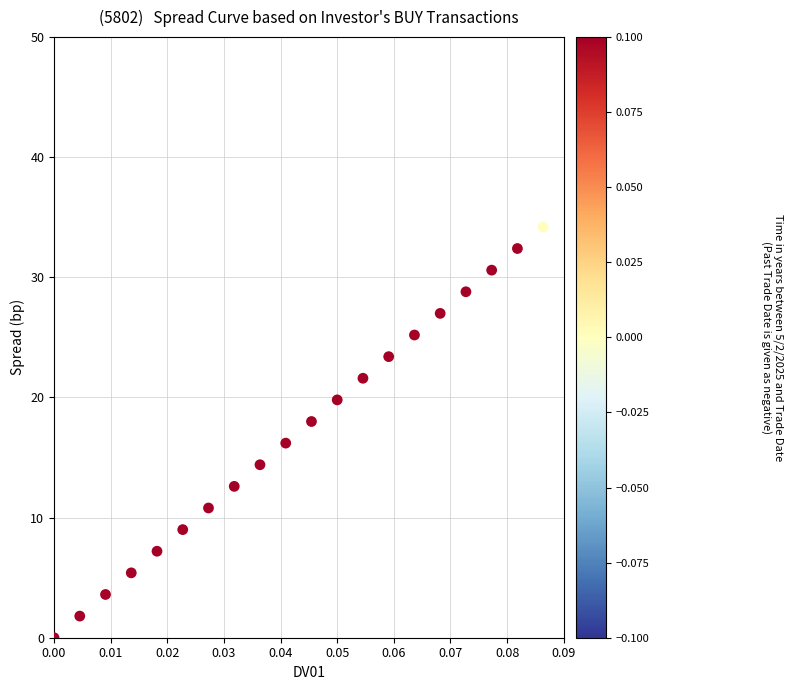

What is the range of Y values (max minus min)?

34.2